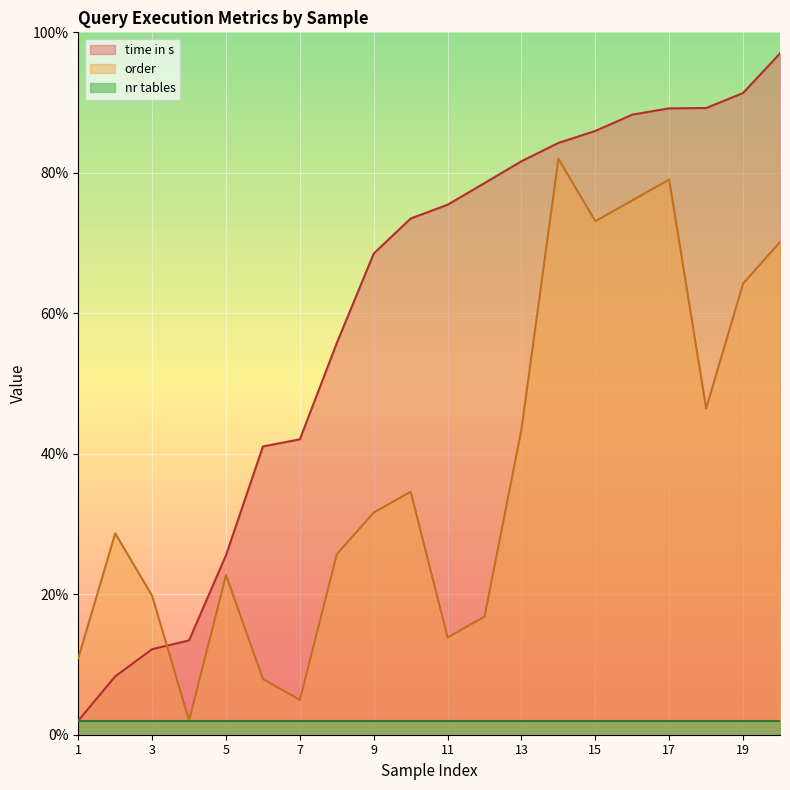

Where do order and time in s first cross each other?

3 and 4